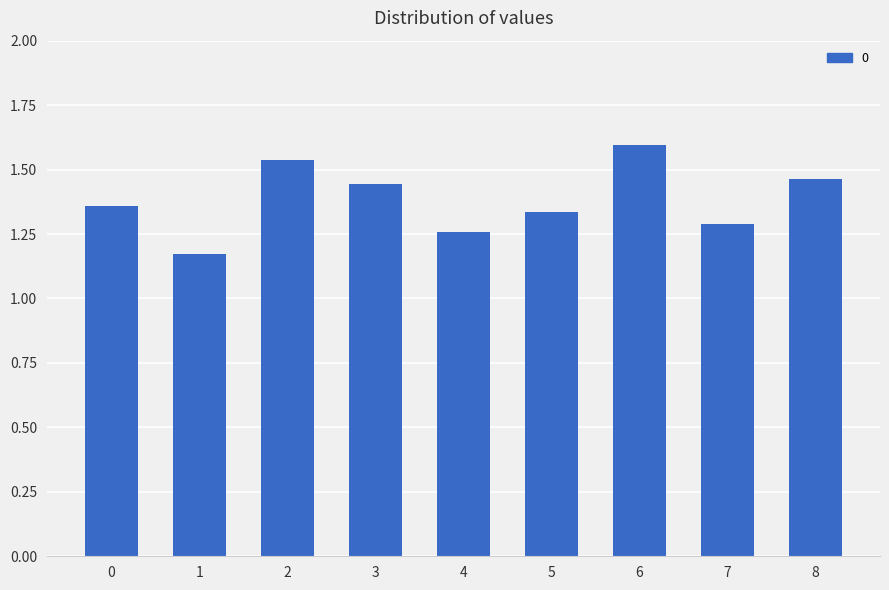

Which label corresponds to the largest value in the chart?

6